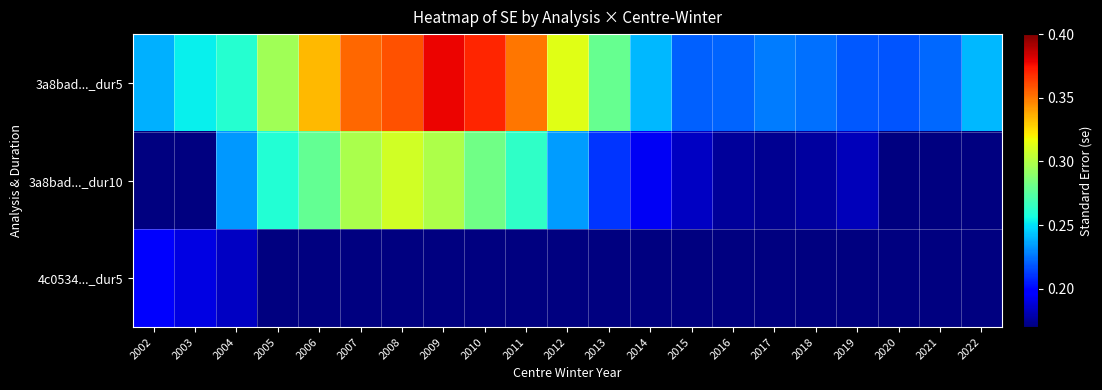

Between 2021 and 2003, which is larger?

2003